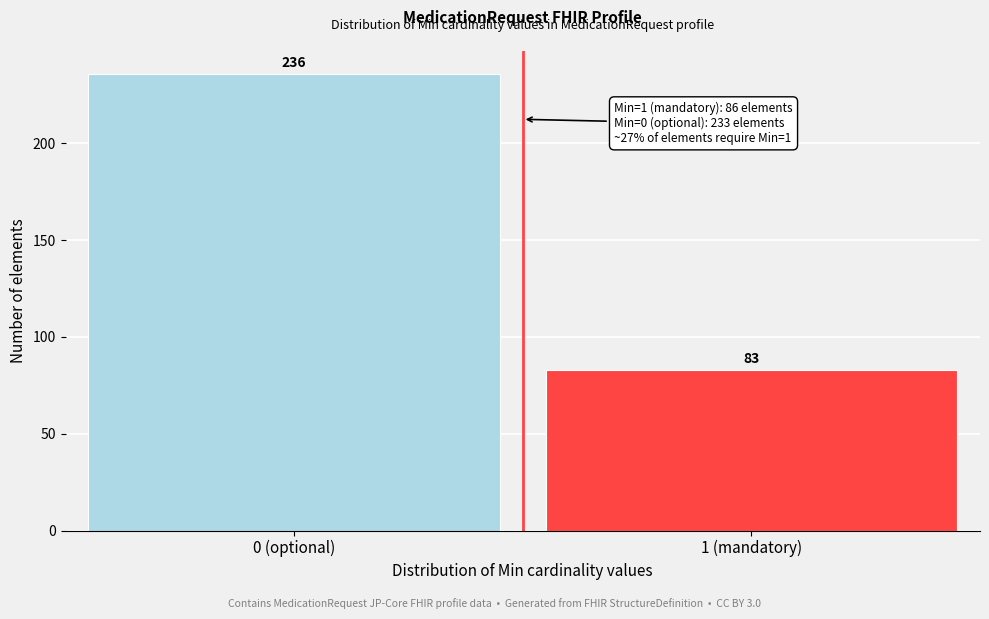

Reading left to right, extract all data points from this chart.

0 (optional)=236	1 (mandatory)=83